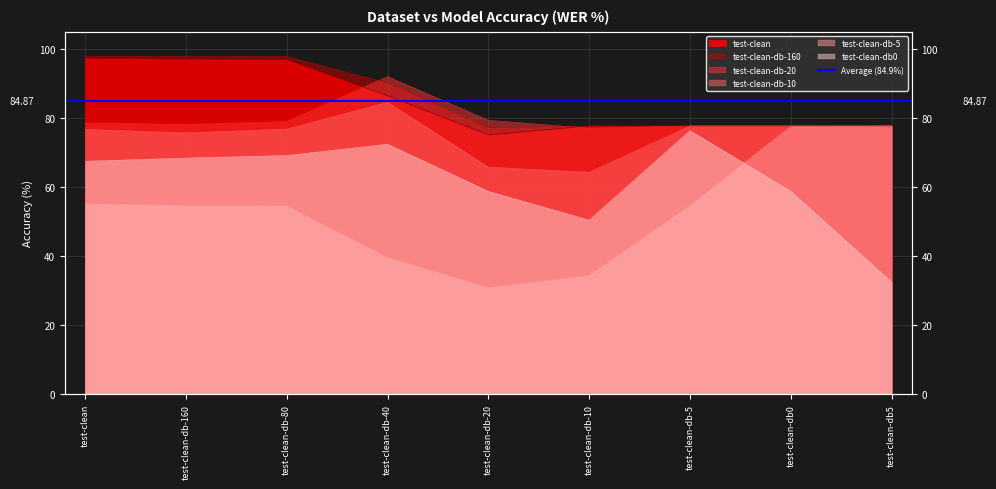

Reading right to left, what are all the values shown in this chart?

test-clean-db-5: test-clean-db5=77.7	test-clean-db0=77.5	test-clean-db-5=54.8	test-clean-db-10=34.5	test-clean-db-20=31.0	test-clean-db-40=39.6	test-clean-db-80=54.5	test-clean-db-160=54.7	test-clean=55.2
test-clean-db0: test-clean-db5=32.5	test-clean-db0=58.8	test-clean-db-5=76.3	test-clean-db-10=50.4	test-clean-db-20=58.8	test-clean-db-40=72.4	test-clean-db-80=69.1	test-clean-db-160=68.4	test-clean=67.5
test-clean-db-20: test-clean-db5=77.7	test-clean-db0=77.7	test-clean-db-5=77.7	test-clean-db-10=77.1	test-clean-db-20=79.3	test-clean-db-40=92.0	test-clean-db-80=79.0	test-clean-db-160=78.2	test-clean=78.6
test-clean-db-10: test-clean-db5=77.7	test-clean-db0=77.7	test-clean-db-5=77.7	test-clean-db-10=64.3	test-clean-db-20=65.8	test-clean-db-40=84.6	test-clean-db-80=76.8	test-clean-db-160=75.7	test-clean=76.7
test-clean: test-clean-db5=77.7	test-clean-db0=77.7	test-clean-db-5=77.7	test-clean-db-10=77.7	test-clean-db-20=75.1	test-clean-db-40=86.5	test-clean-db-80=97.0	test-clean-db-160=97.1	test-clean=97.4
test-clean-db-160: test-clean-db5=77.7	test-clean-db0=77.7	test-clean-db-5=77.7	test-clean-db-10=77.7	test-clean-db-20=77.2	test-clean-db-40=90.2	test-clean-db-80=97.8	test-clean-db-160=97.9	test-clean=97.9